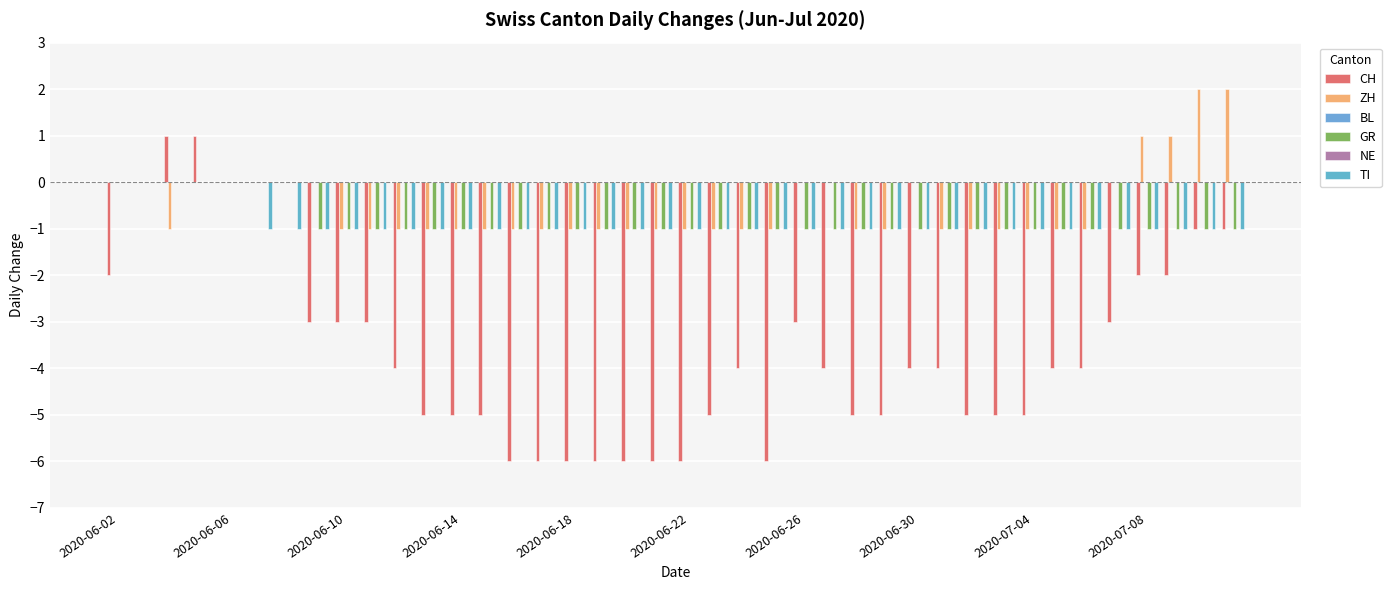

What is the sum of all ZH values?

-19